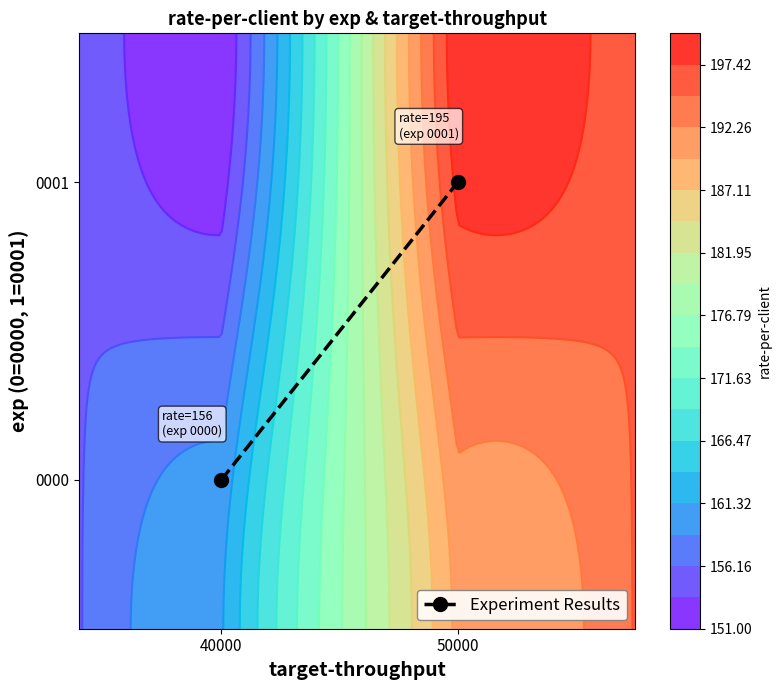

What is the sum of the values at 50000 and 40000?

1